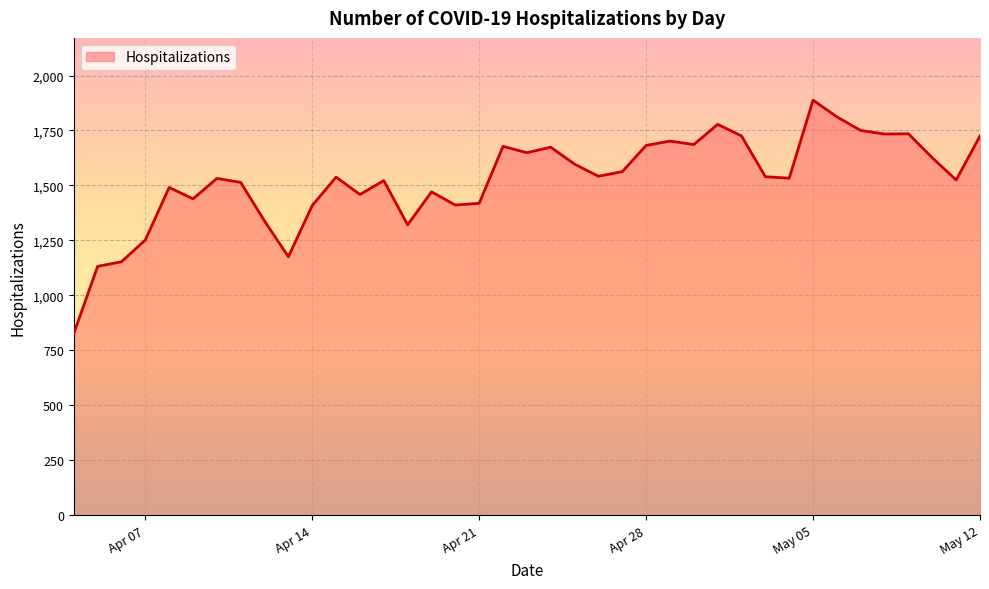

What is the sum of all values?

59548